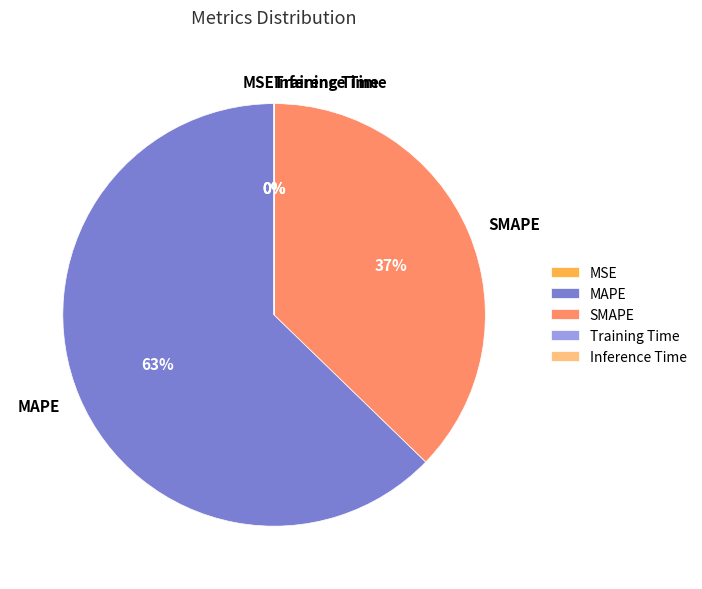

True or false: MAPE accounts for 63% of the total.

True